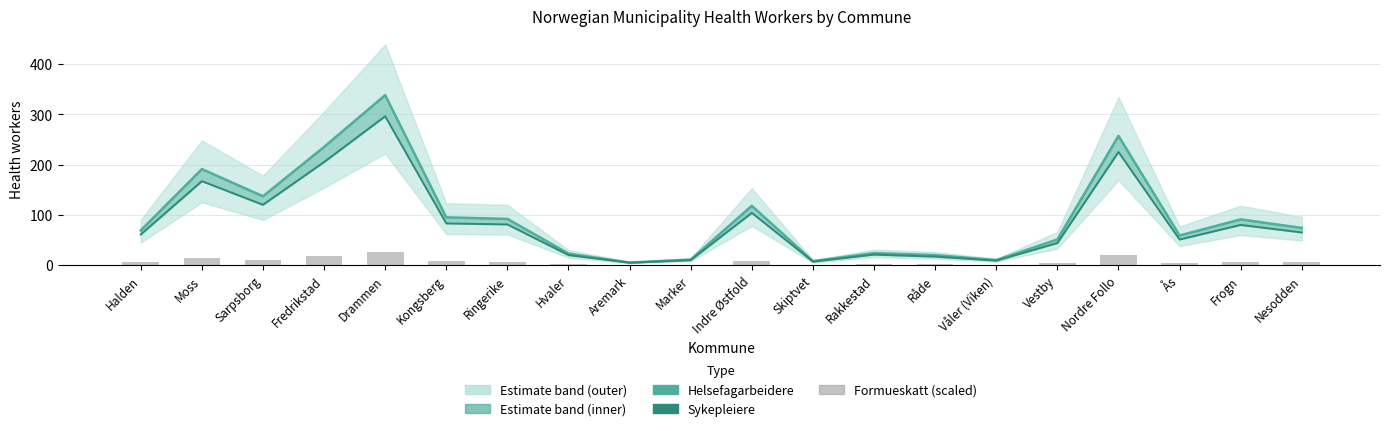

The value of Helsefagarbeidere at Nesodden is 118.1. True or false?

False